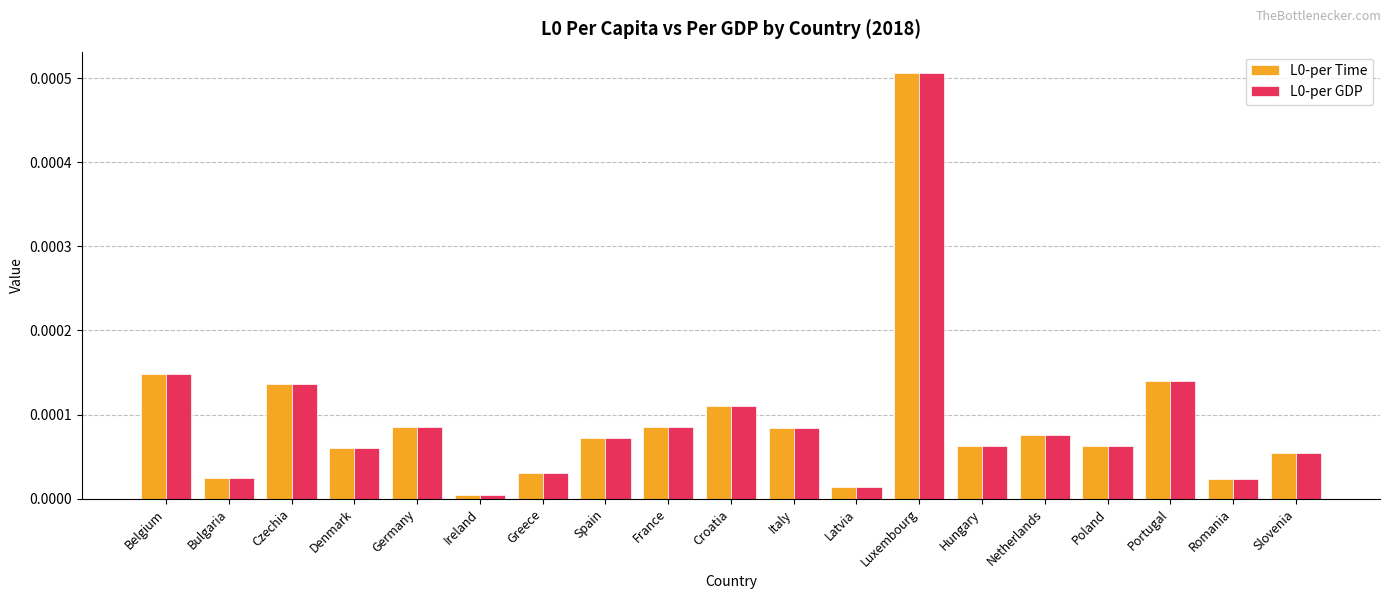

True or false: L0-per GDP has a value of 0.0 at Croatia.

True